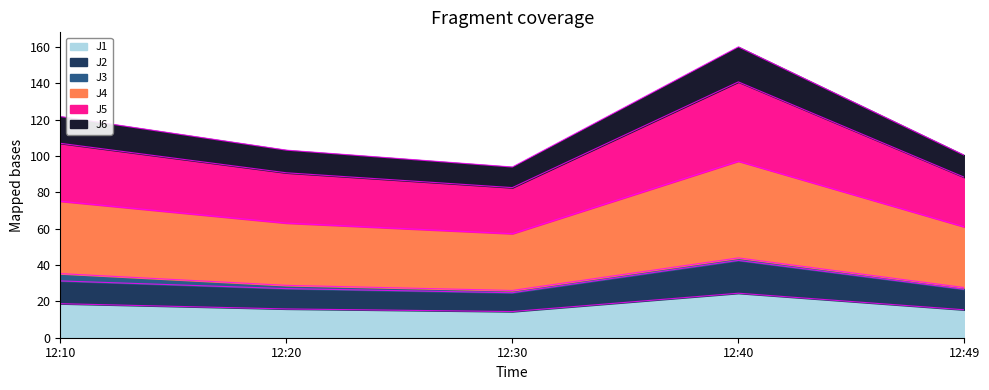

Is it true that J1 equals 15.4 at 12:49?

True